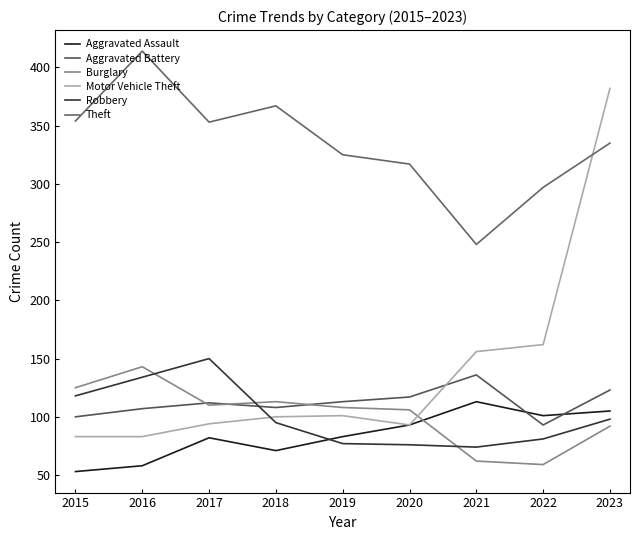

True or false: Motor Vehicle Theft and Burglary intersect in this chart.

True